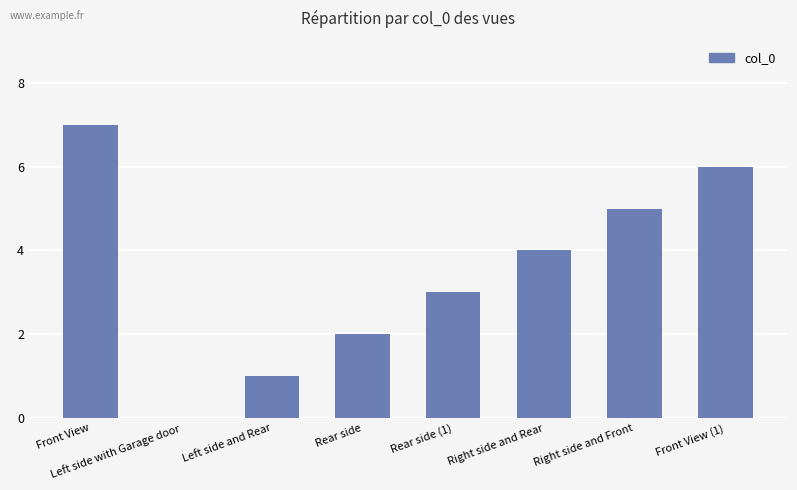

What is the greatest value displayed?

7